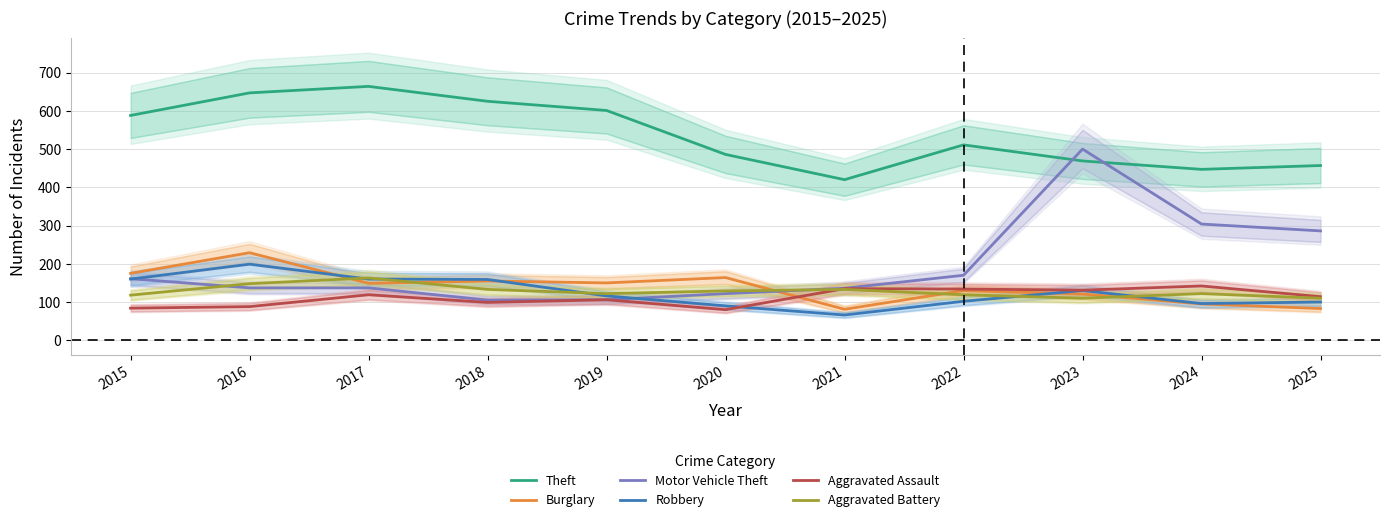

True or false: Motor Vehicle Theft and Aggravated Assault intersect in this chart.

False